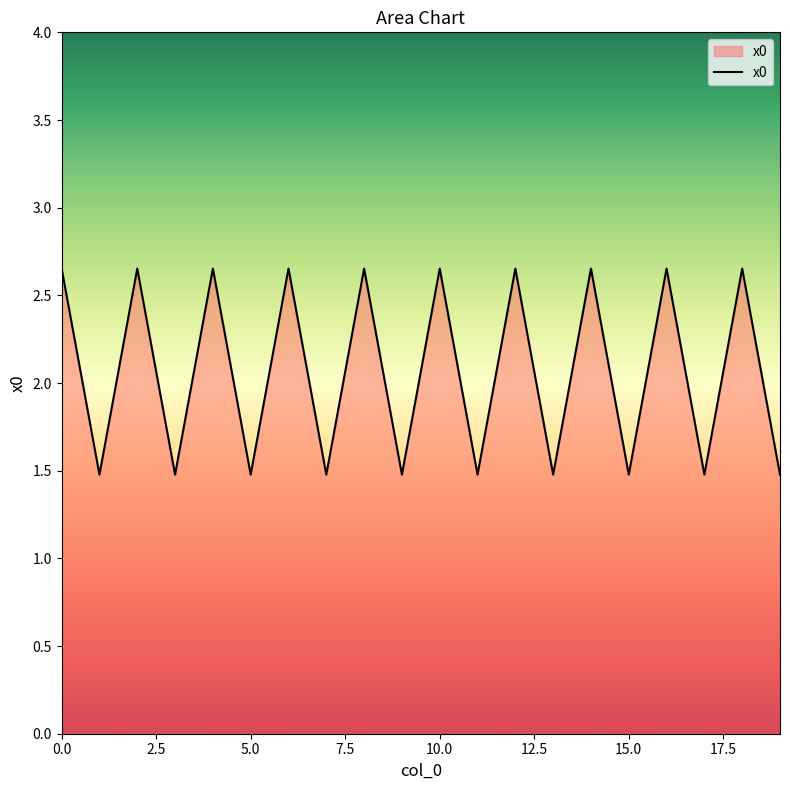

What is the minimum value shown in the chart?

1.5